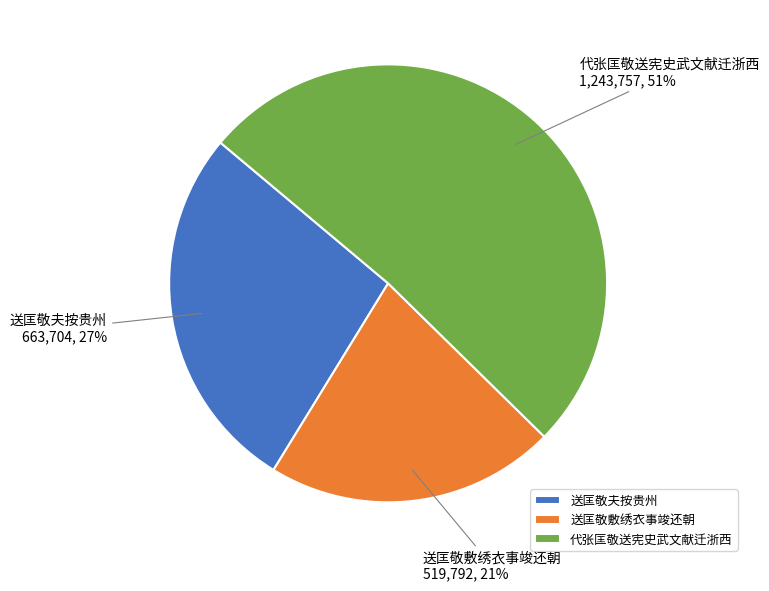

Approximately how many times larger is the value at 送匡敬敷绣衣事竣还朝 compared to 送匡敬夫按贵州?

0.8